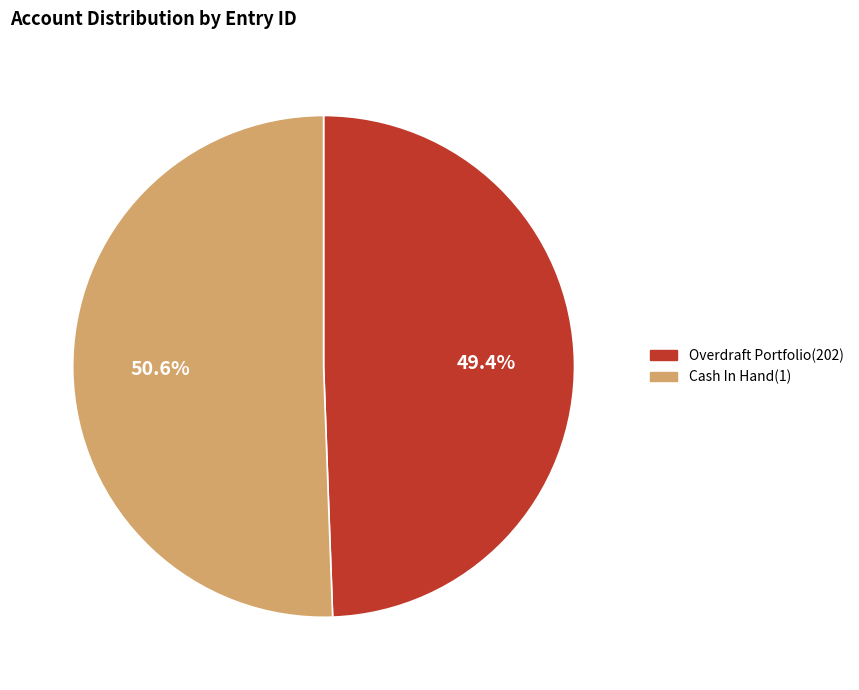

Is it true that Overdraft Portfolio(202) is 58% of the pie?

False